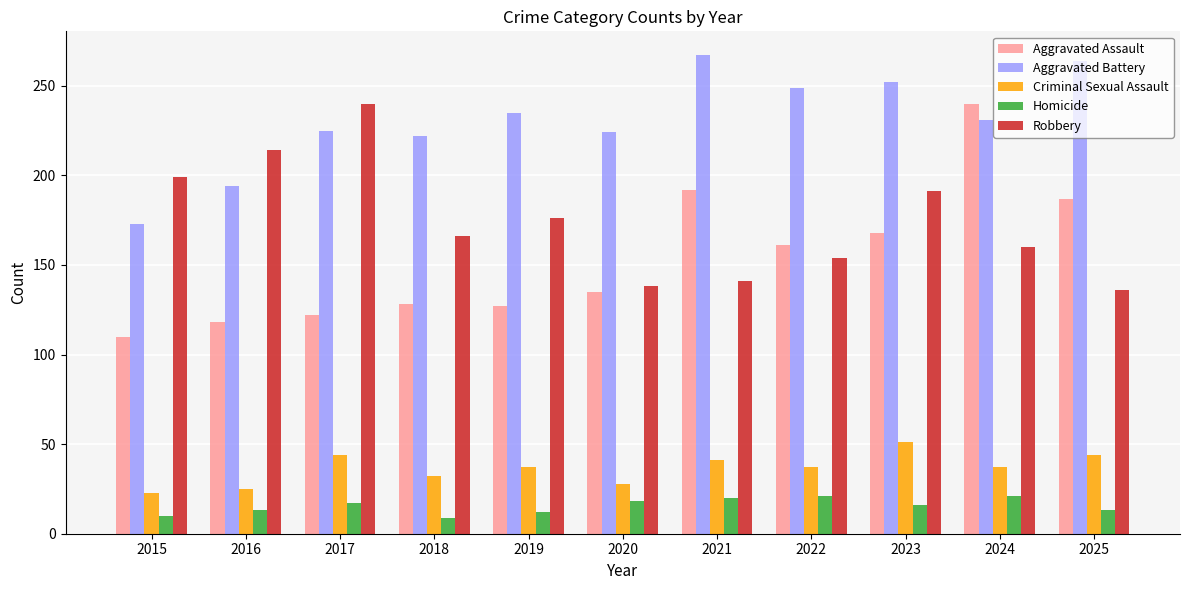

At how many categories does at least one series exceed 194?

11